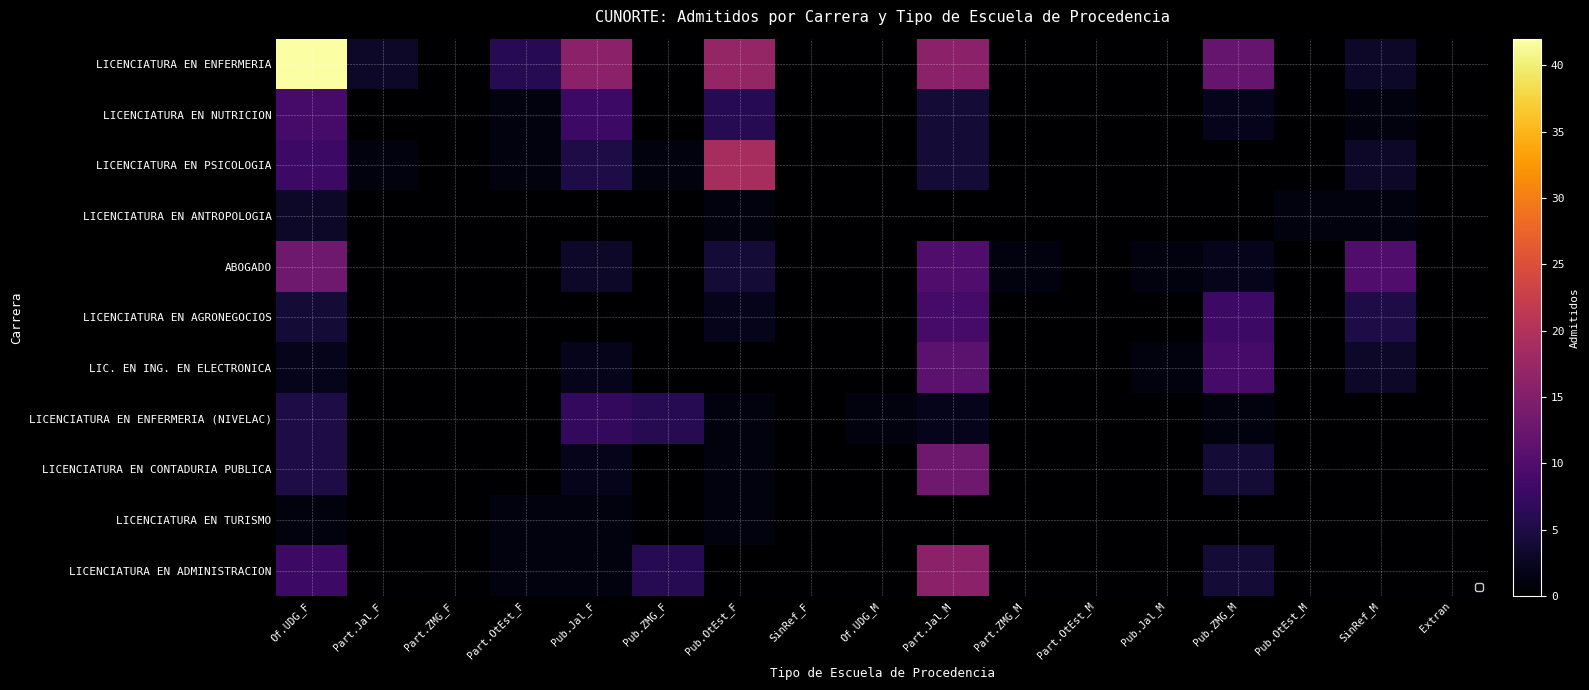

Is it true that LICENCIATURA EN ANTROPOLOGIA equals 0 at Of.UDG_M?

True